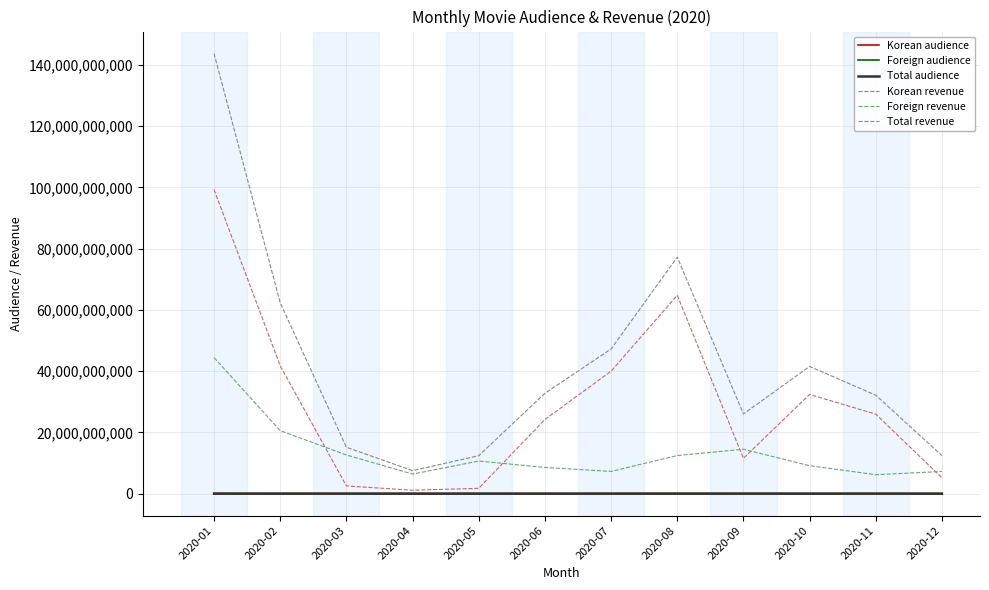

At which category does the chart reach its peak across all series?

2020-01